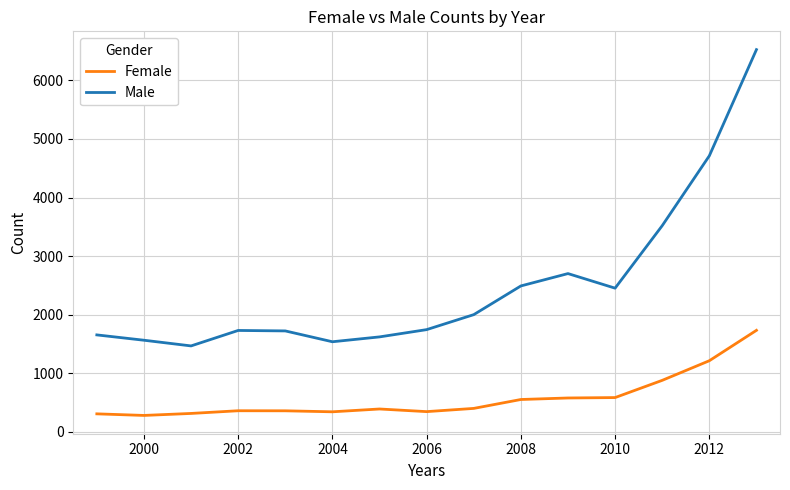

Does the chart display data point markers on the line(s)?

No